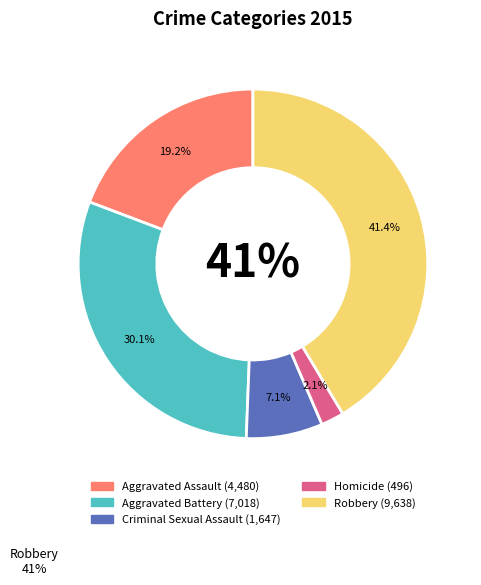

What portion of the pie excludes Aggravated Battery?

69.9%